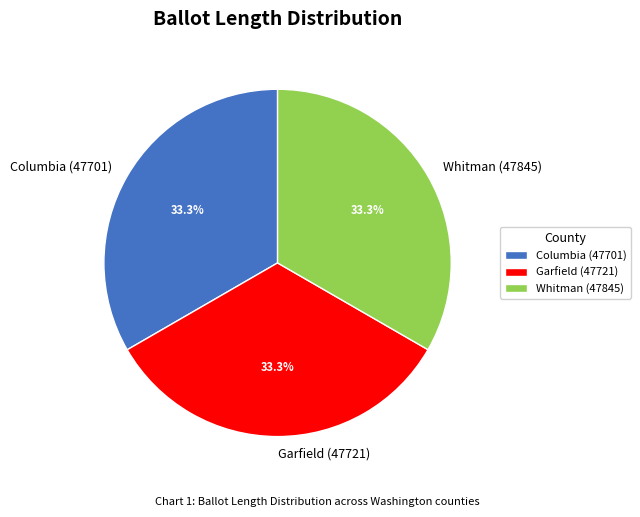

The Whitman (47845) slice represents 33% of the pie. True or false?

True